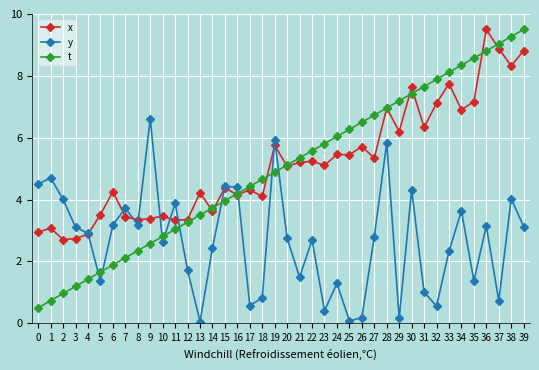

True or false: t has more than 2 points higher than both neighbors.

False